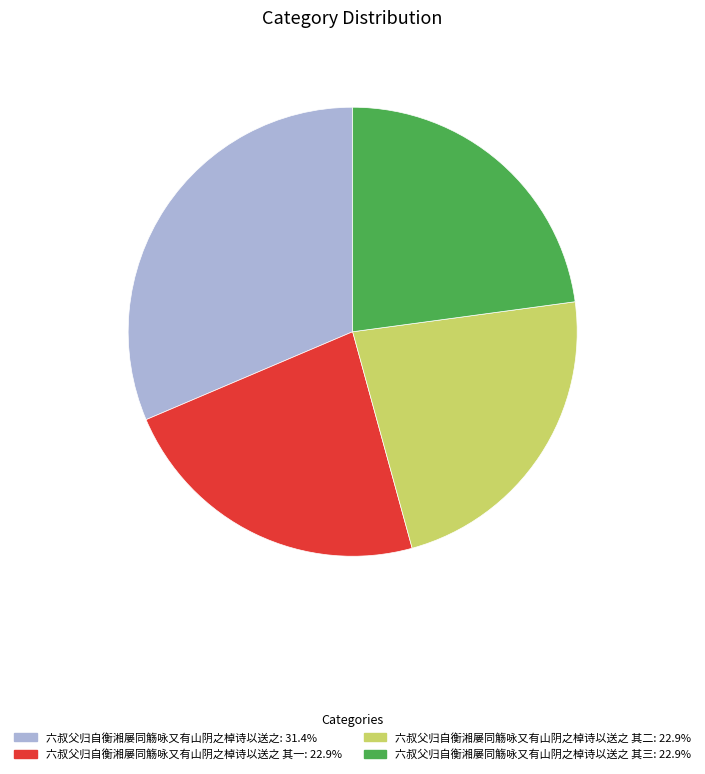

Count the number of slices in the pie.

4